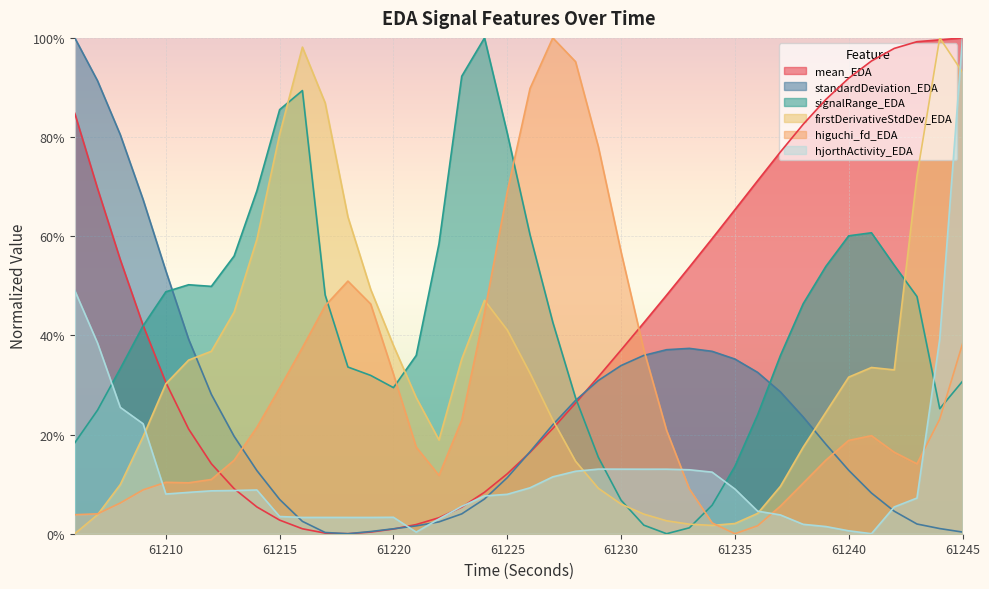

What are all the series names shown in the legend?

mean_EDA, standardDeviation_EDA, signalRange_EDA, firstDerivativeStdDev_EDA, higuchi_fd_EDA, hjorthActivity_EDA